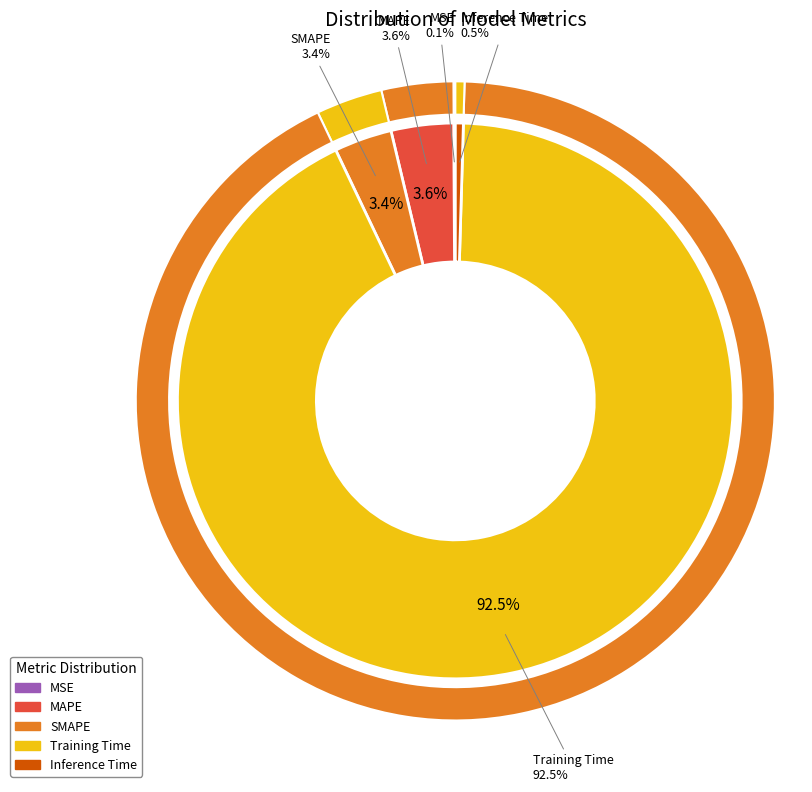

Count the number of slices in the pie.

5